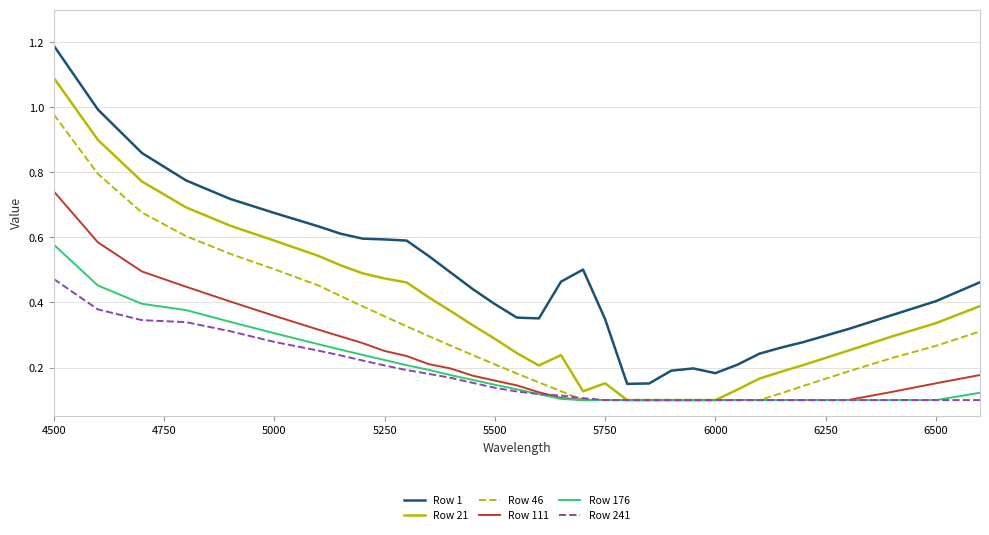

Which series has the largest total across all categories?

Row 1